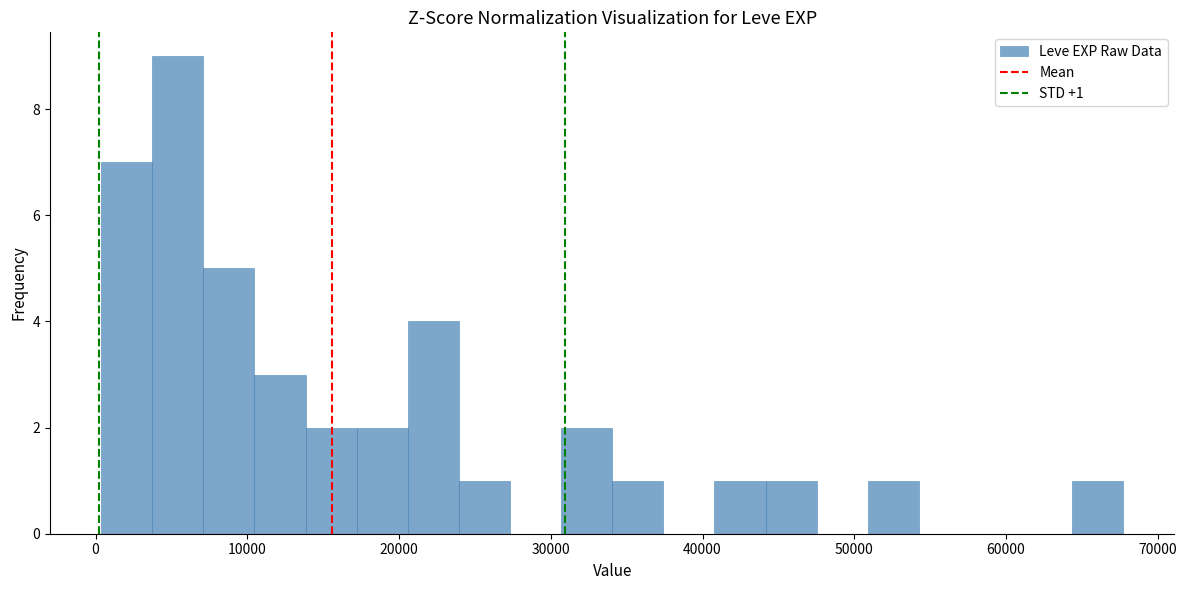

Around what value on the x-axis is the tallest bar? Give the approximate position of its centre, as read against the axis.

5000